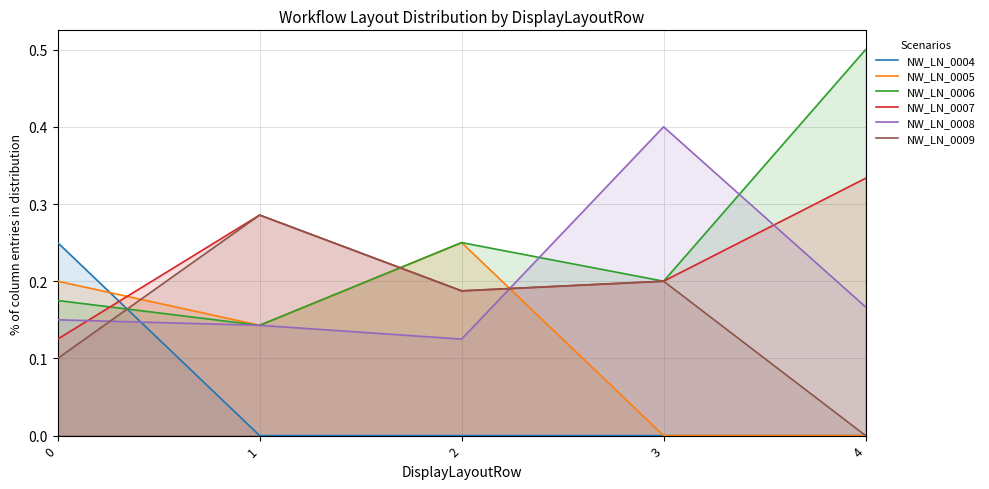

Where is NW_LN_0008 nearest to the value 0?

2